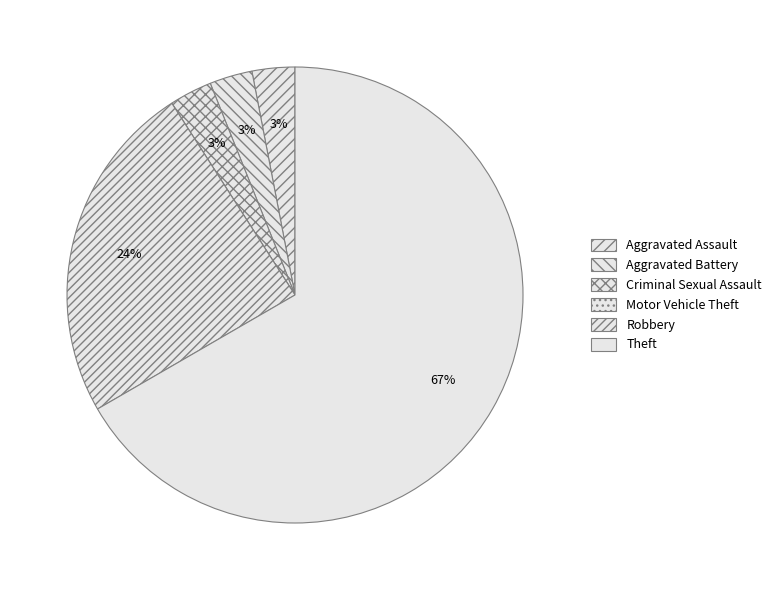

What portion of the pie excludes Aggravated Battery?

97.0%